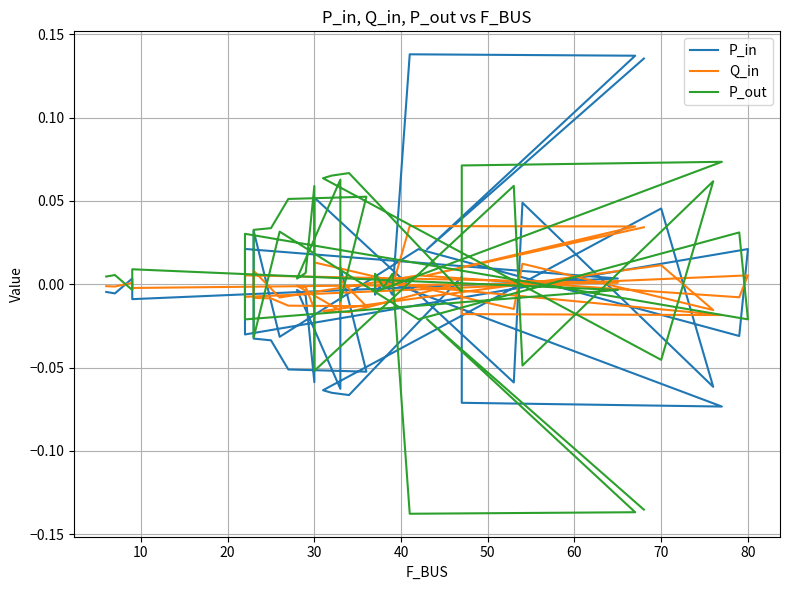

Which series ends up on top after the final intersection of P_in and Q_in?

P_in